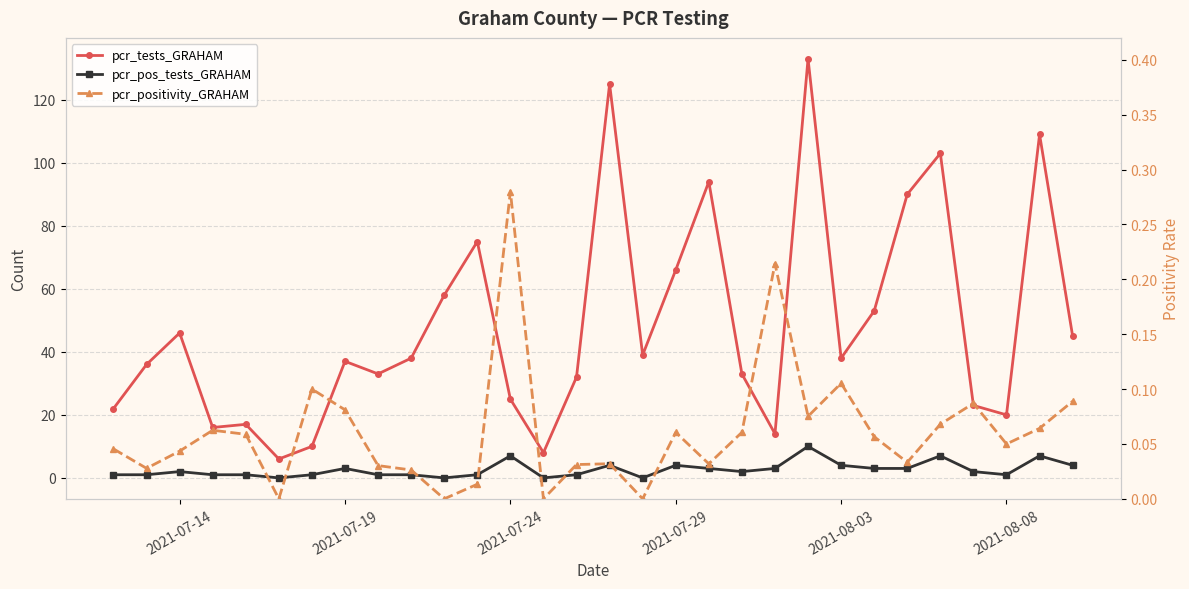

True or false: pcr_pos_tests_GRAHAM and pcr_positivity_GRAHAM intersect in this chart.

False